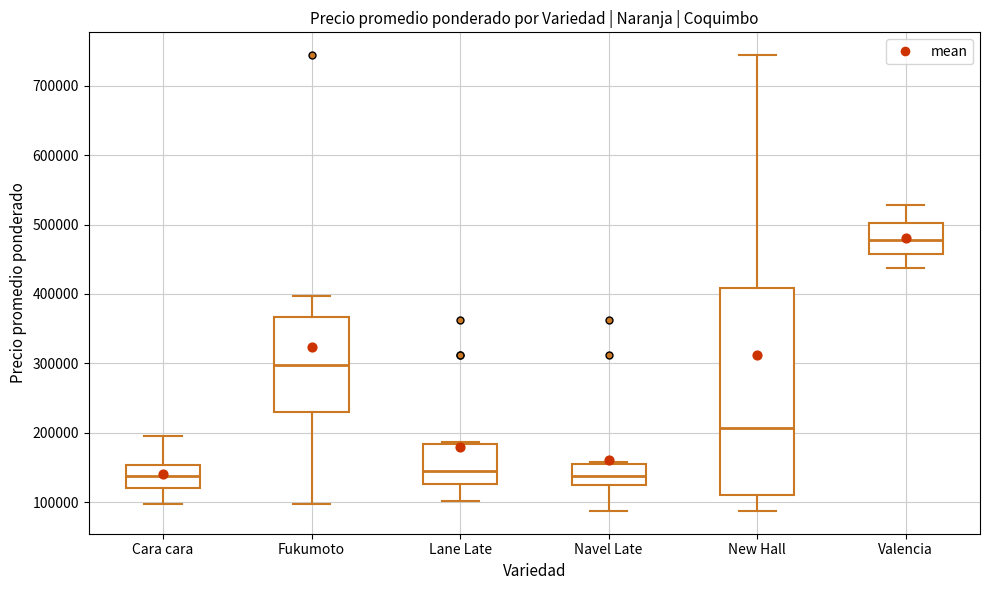

Which box is the tallest, from its lower edge to its upper edge?

New Hall